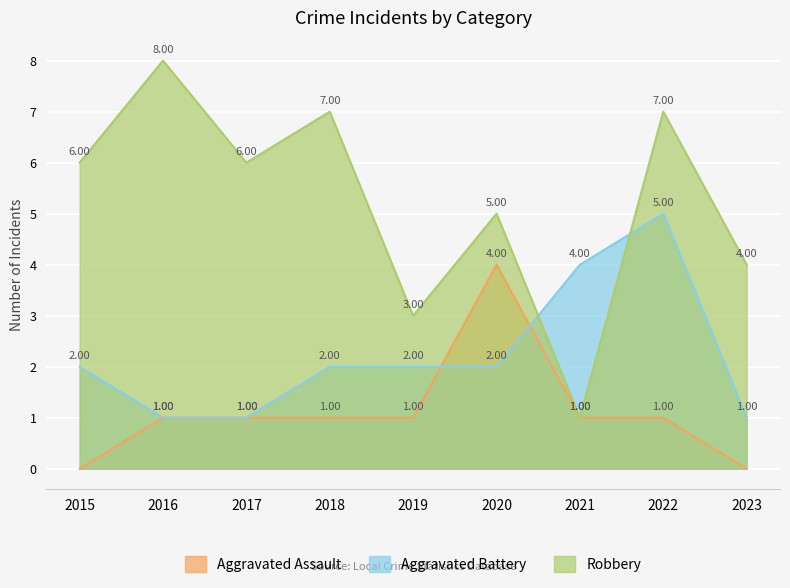

The Aggravated Battery series shows 4 at 2021. True or false?

True